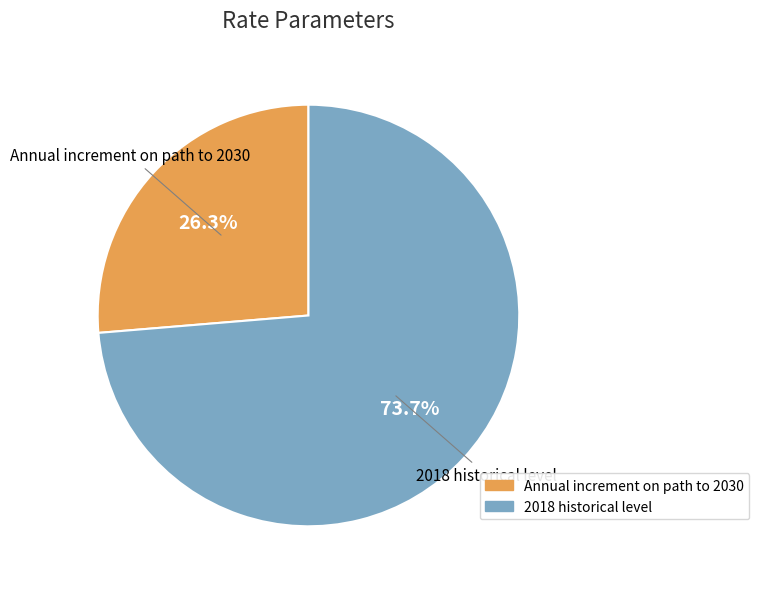

What is the smallest slice in the pie chart?

Annual increment on path to 2030